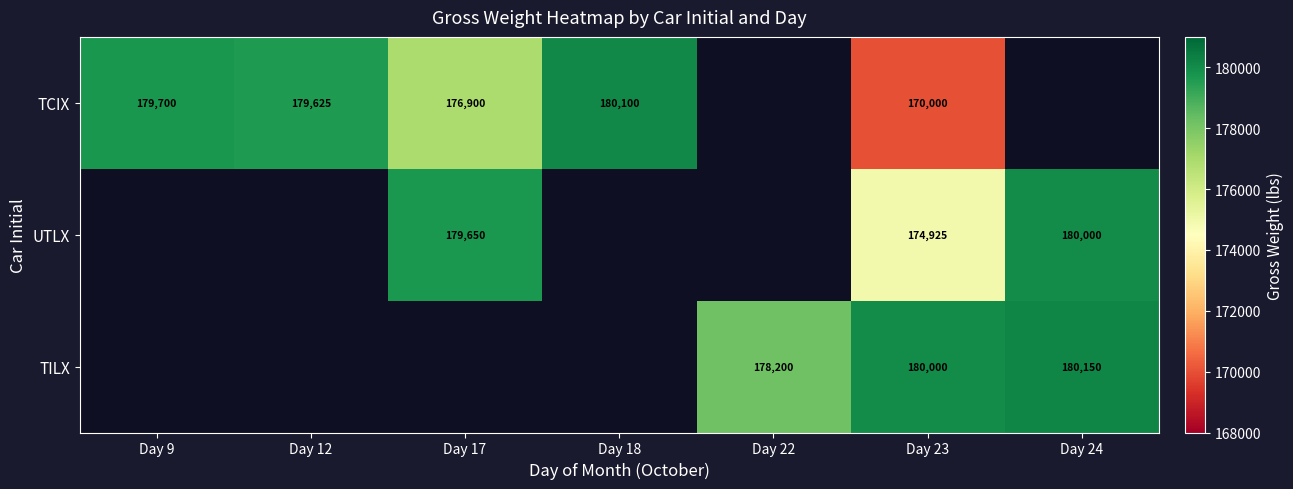

Is it true that UTLX equals 180000 at Day 24?

True